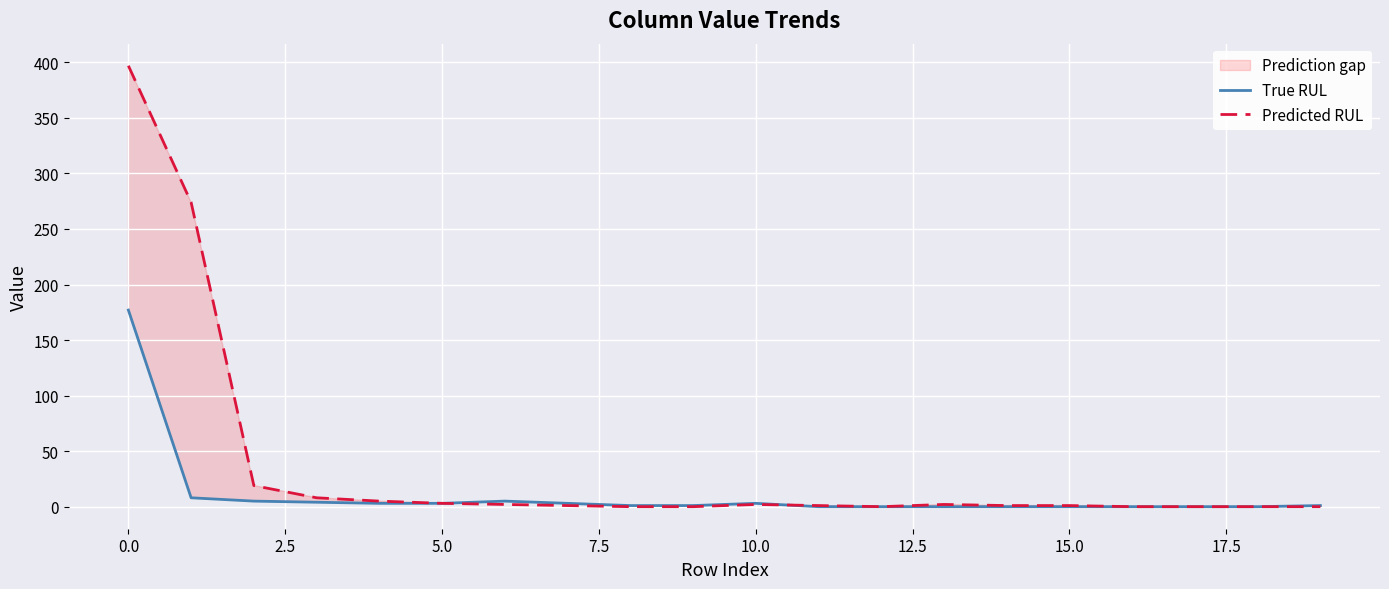

The value of Predicted RUL at 0.0 is 397. True or false?

True